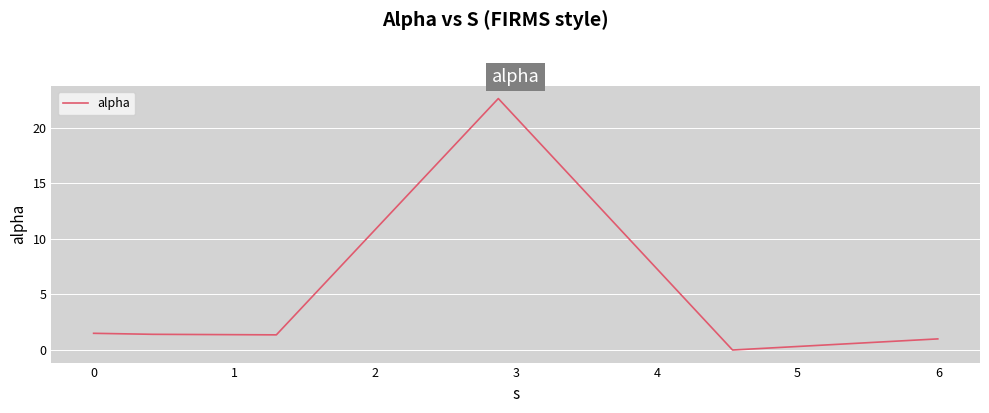

How many lines are shown in the chart?

1